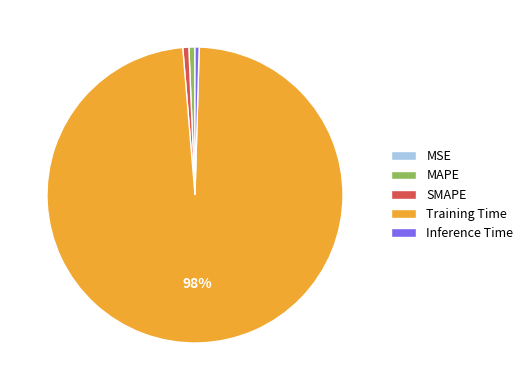

Between Training Time and SMAPE, which is larger?

Training Time